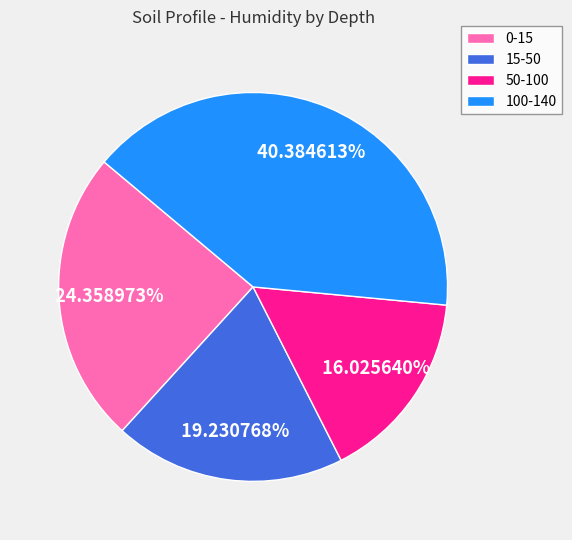

Count the number of slices in the pie.

4